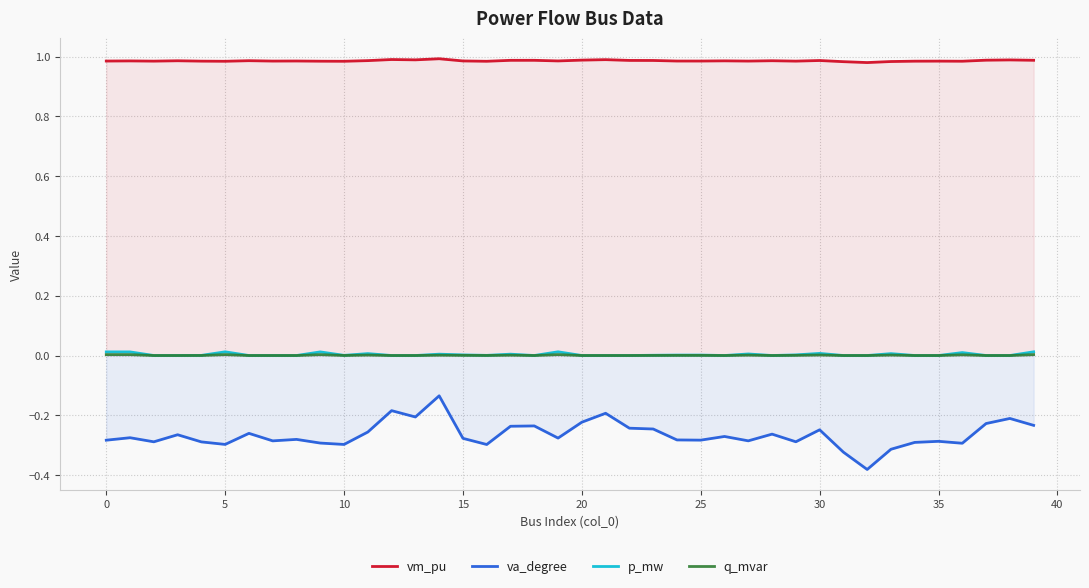

True or false: va_degree and p_mw cross at least once.

False